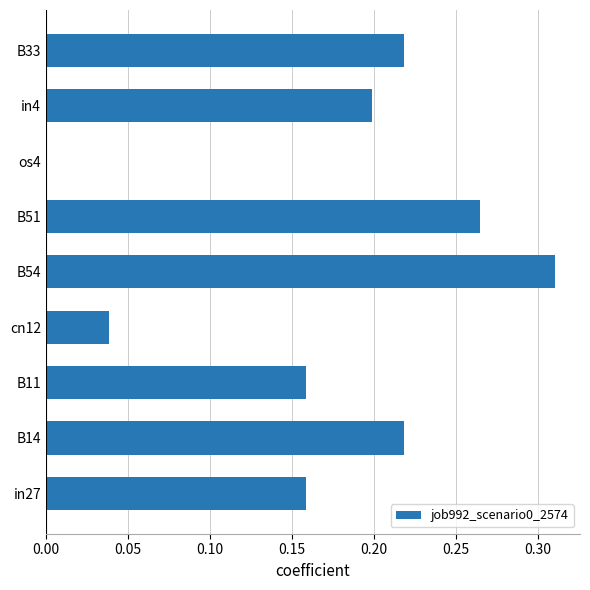

Which label corresponds to the largest value in the chart?

B54